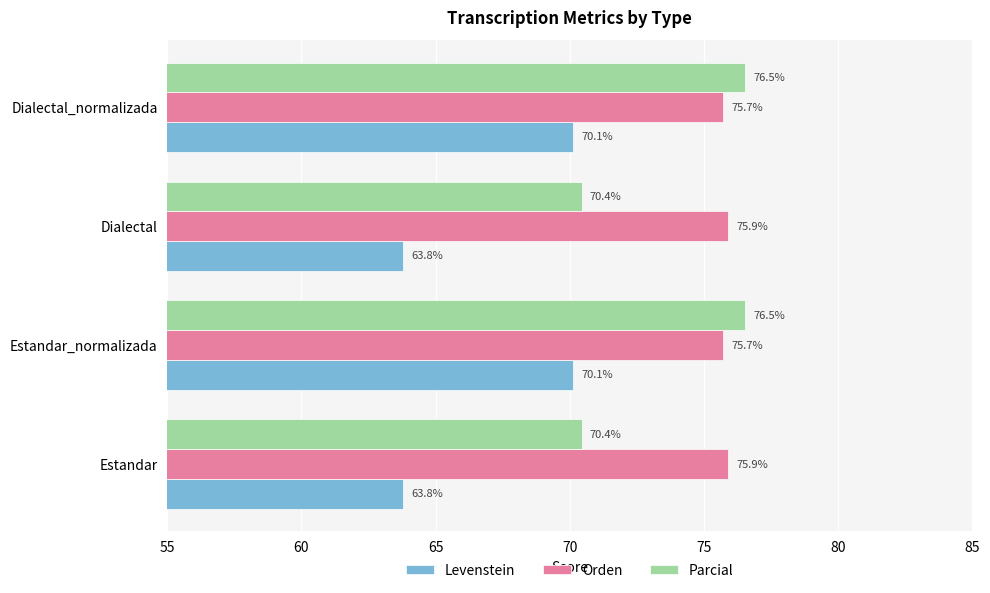

How many data points does each series have?

4